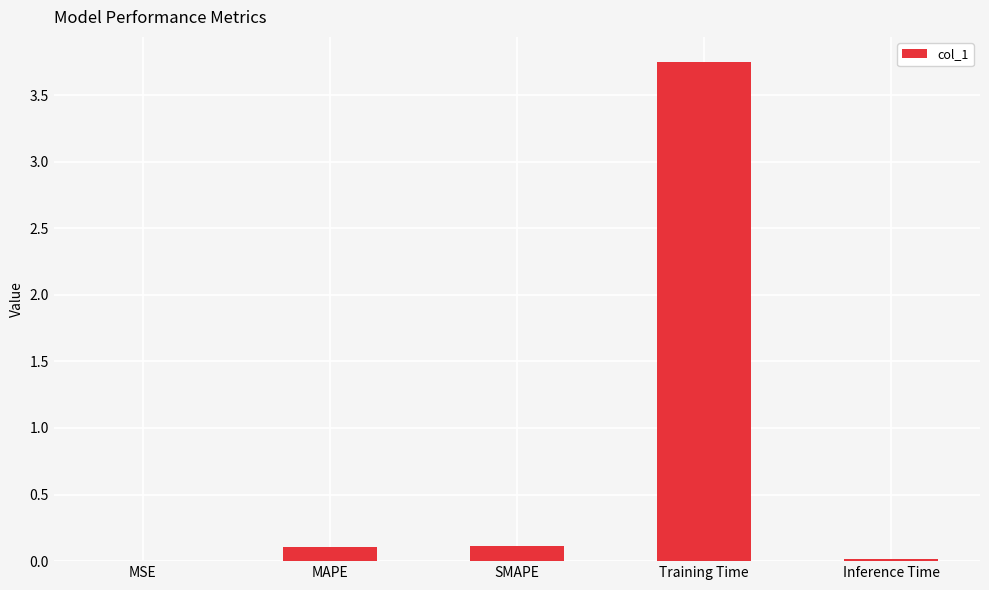

Is it true that the value at MSE is 0.0?

True